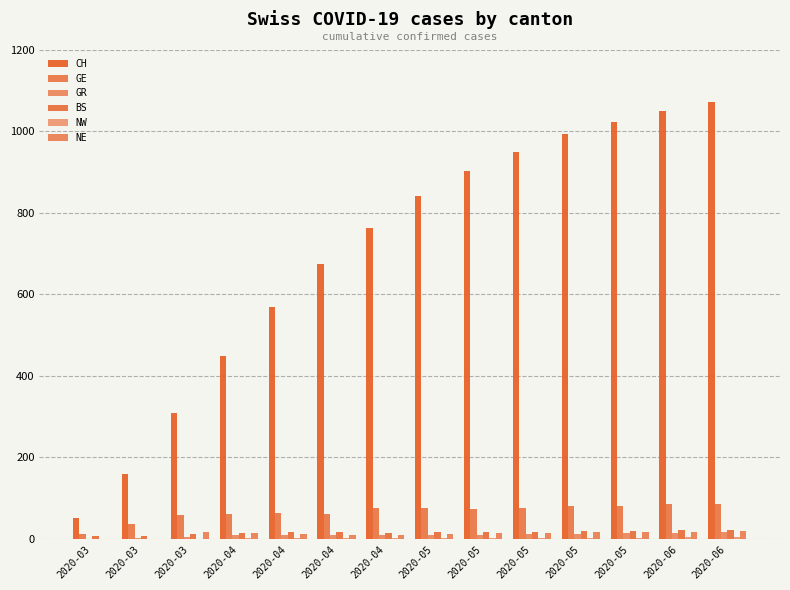

How many groups of bars are there?

14